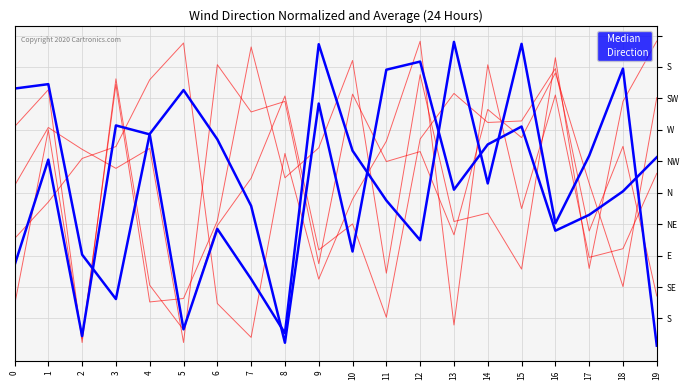

Does the chart have visible grid lines?

Yes